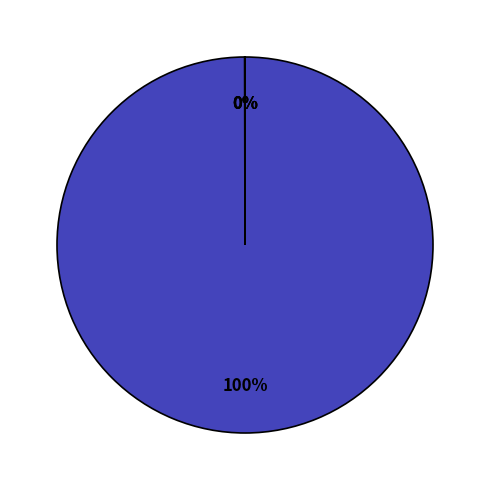

Does any single category account for the majority?

Yes